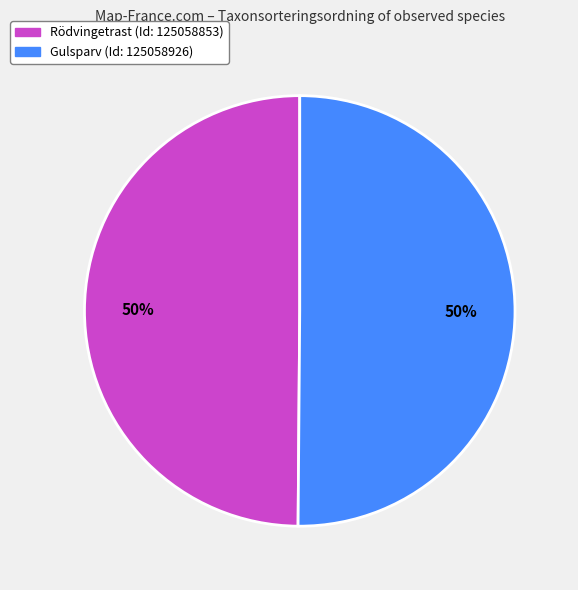

To the nearest percent, what is the average slice percentage?

50%